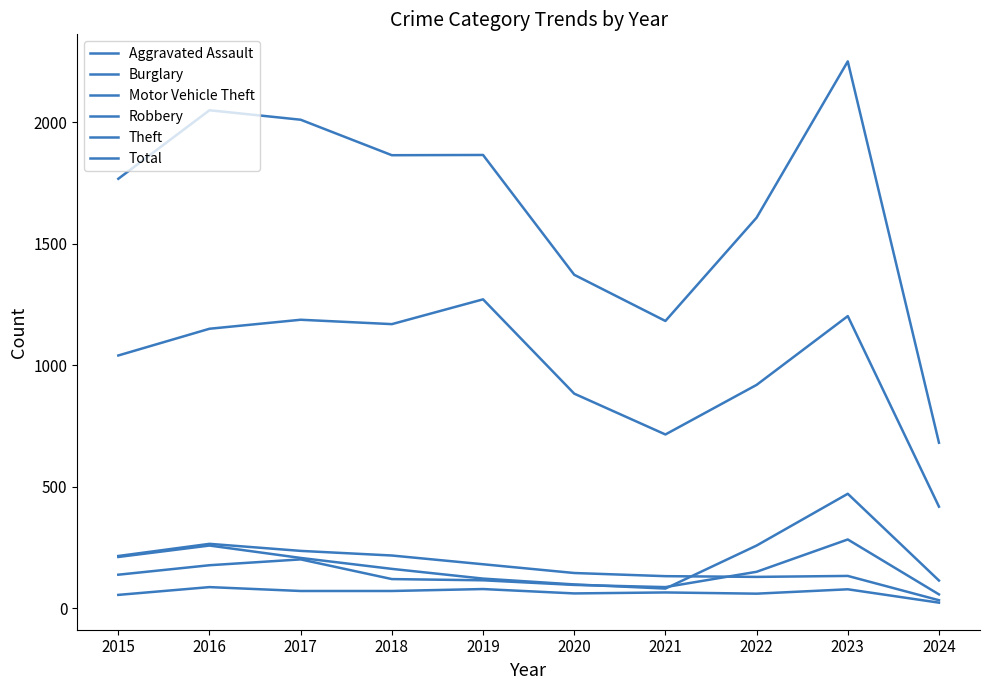

How many times do Motor Vehicle Theft and Burglary cross each other?

1